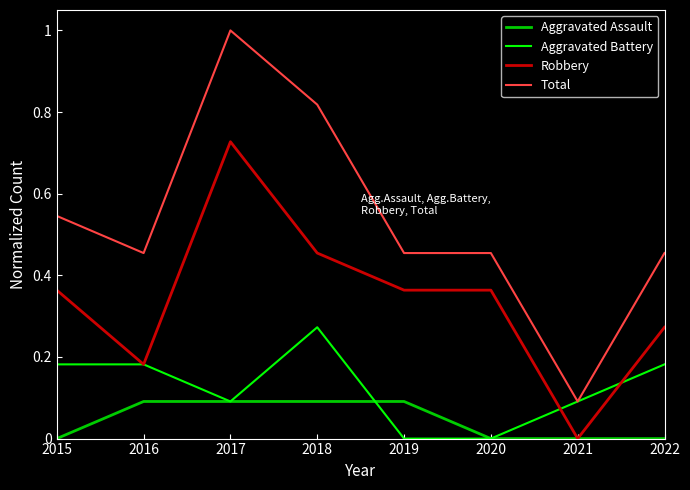

Count the Aggravated Assault values in the range 0 to 1.

8